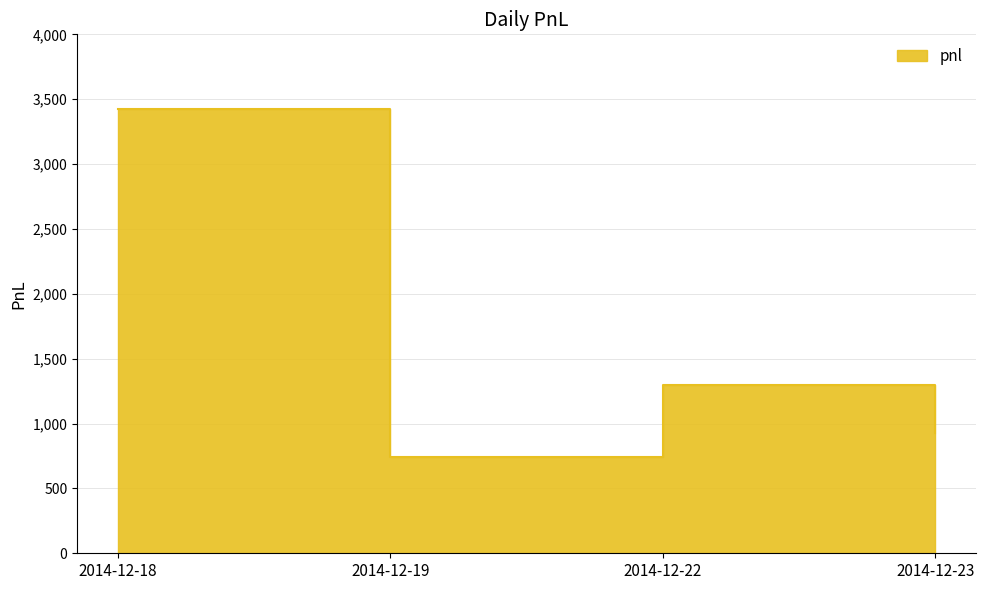

What is the average value?

1595.6